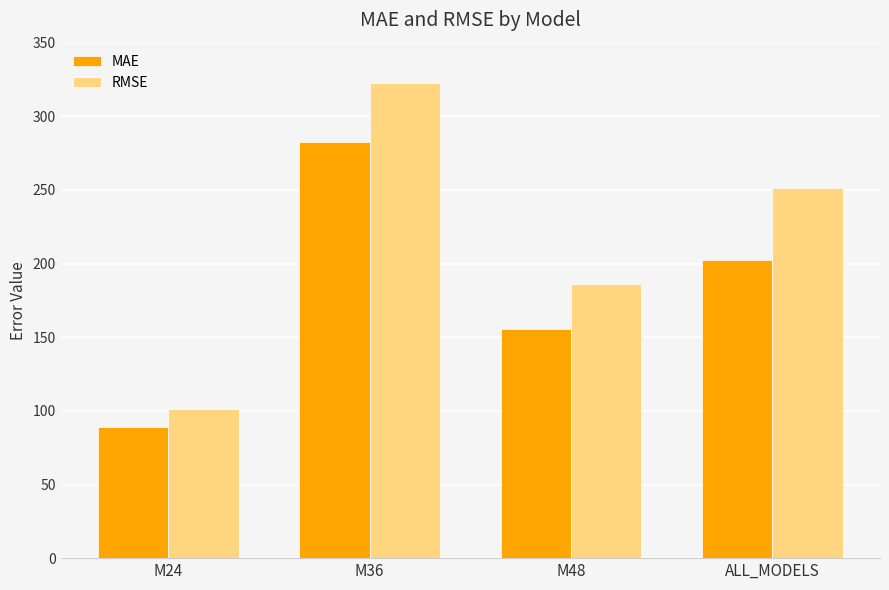

What is the value of the MAE bar at the 4th from the left?

202.4